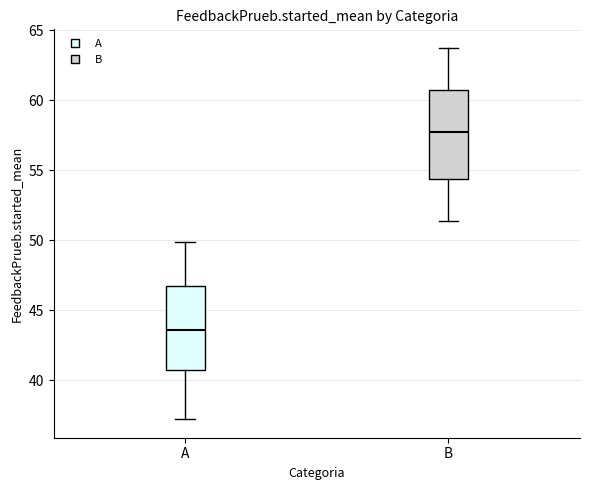

Where does the median line of the box for B sit on the y-axis? The values are not printed on the chart, so give them approximately, as read against the axis.

58.0